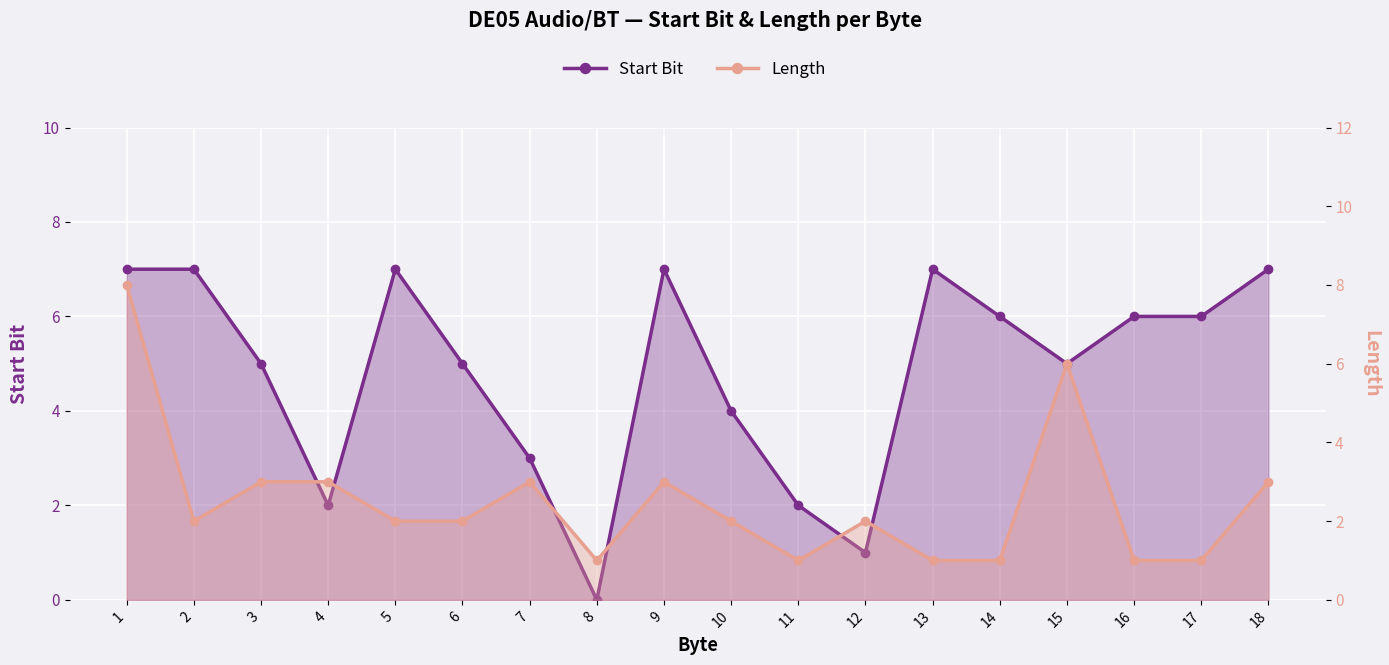

What is the spread (max minus min) of values at 8?

1